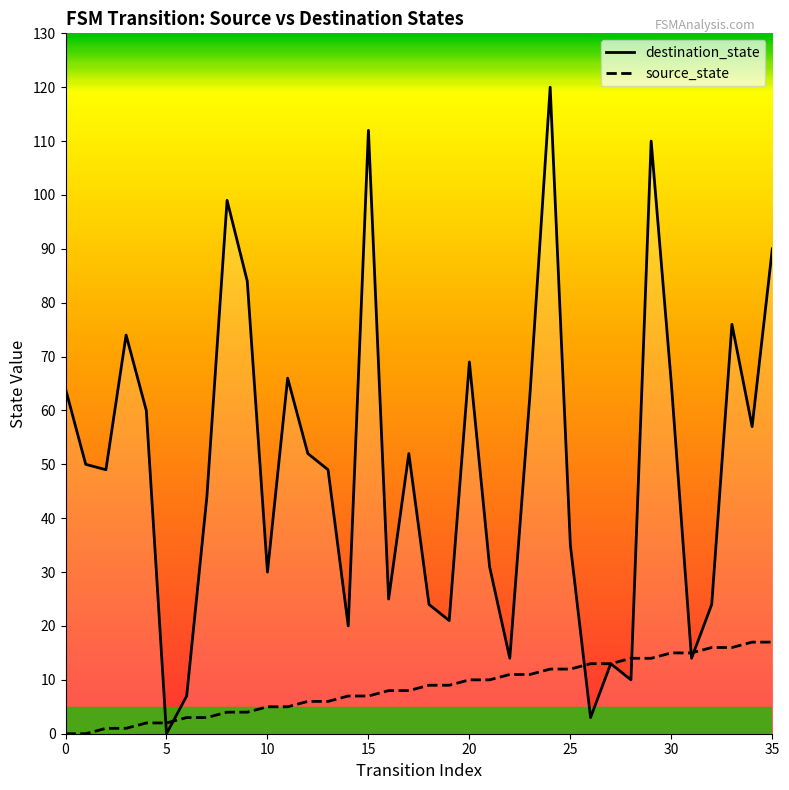

Rank the series by their maximum value, from lowest to highest.

source_state, destination_state